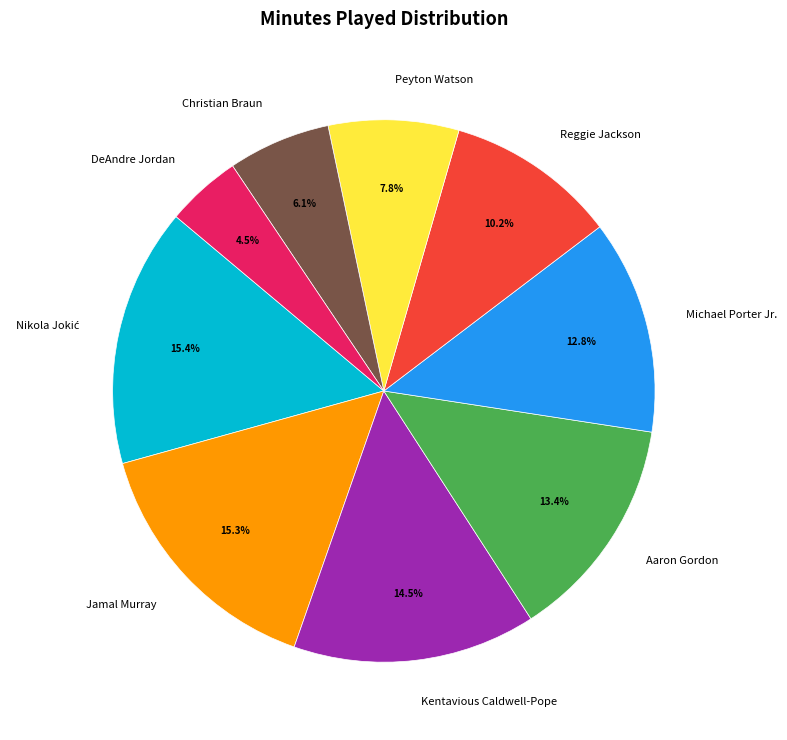

To the nearest percent, what is the average slice percentage?

11%